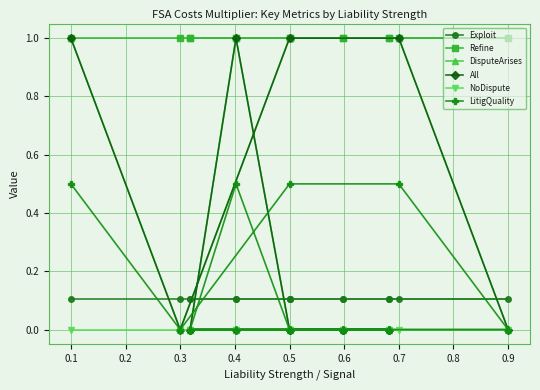

How many lines are shown in the chart?

6